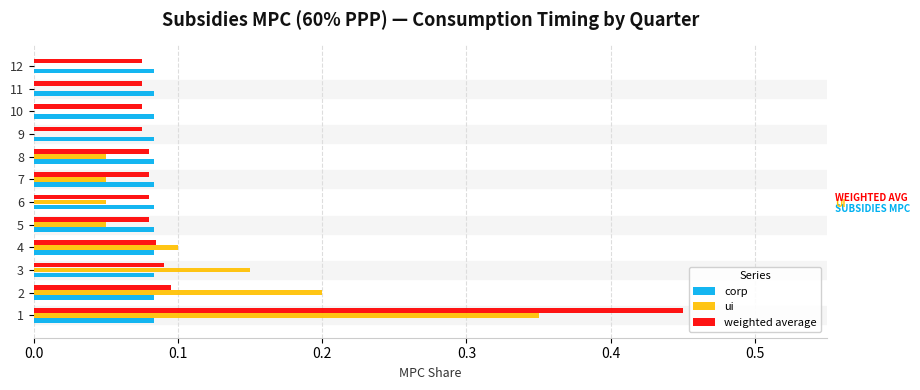

Which series has the largest total across all categories?

weighted average